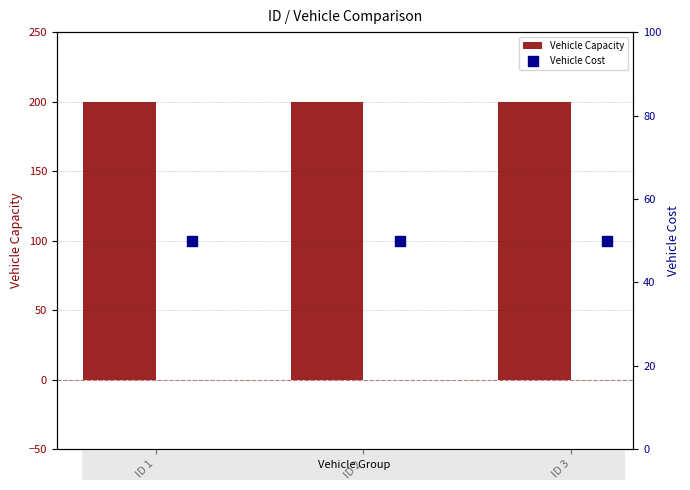

Which series has the largest total across all categories?

Vehicle Capacity